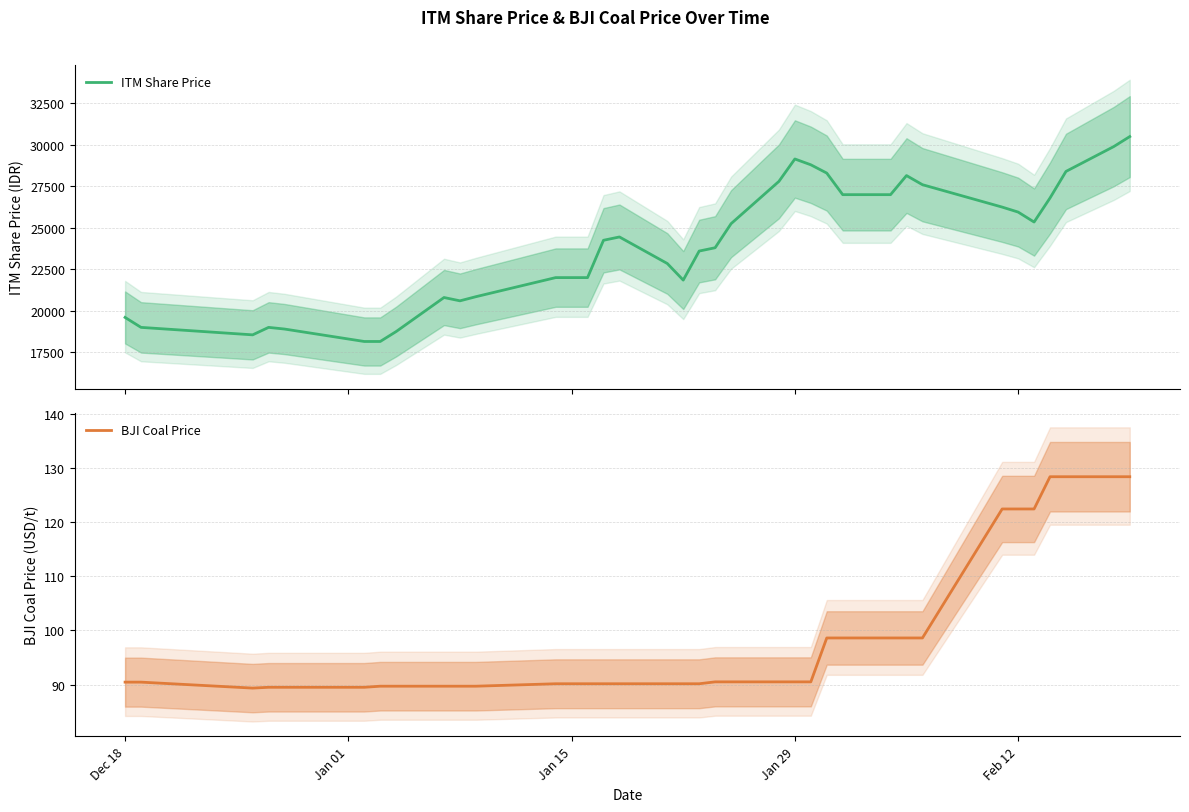

True or false: ITM Share Price and BJI Coal Price cross at least once.

False